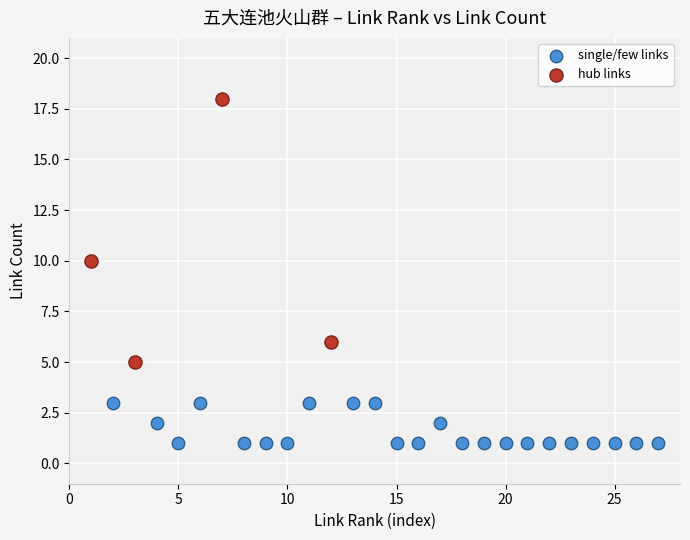

Which series reaches the minimum Y coordinate?

single/few links